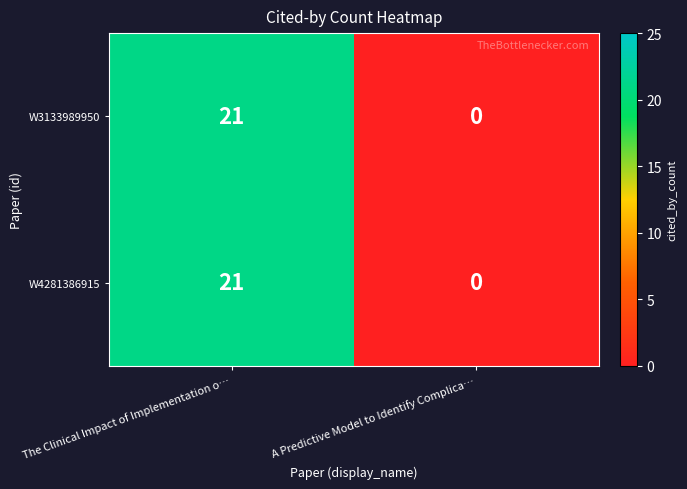

Reading left to right, extract all data points from this chart.

W3133989950: The Clinical Impact of Implementation o…=21	A Predictive Model to Identify Complica…=0
W4281386915: The Clinical Impact of Implementation o…=21	A Predictive Model to Identify Complica…=0